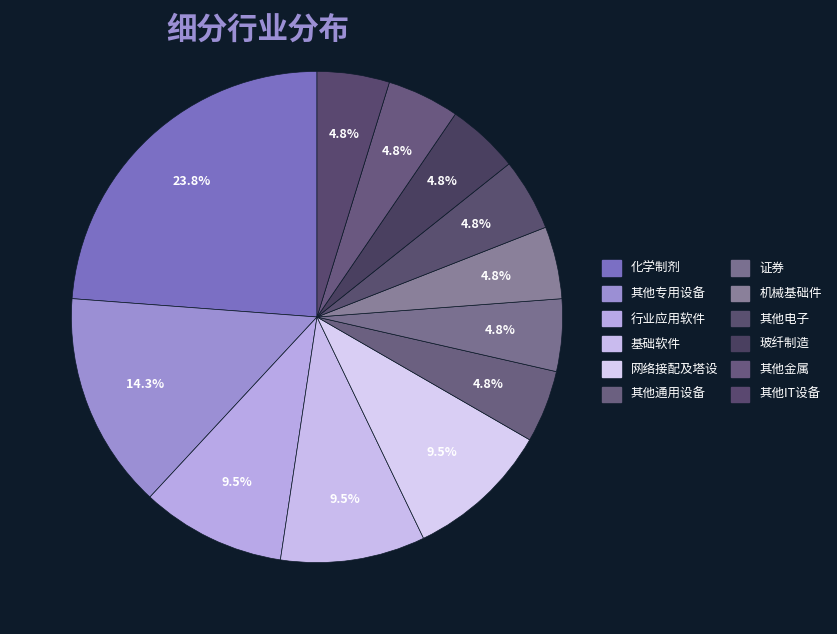

Approximately how many times larger is the value at 其他IT设备 compared to 行业应用软件?

0.5